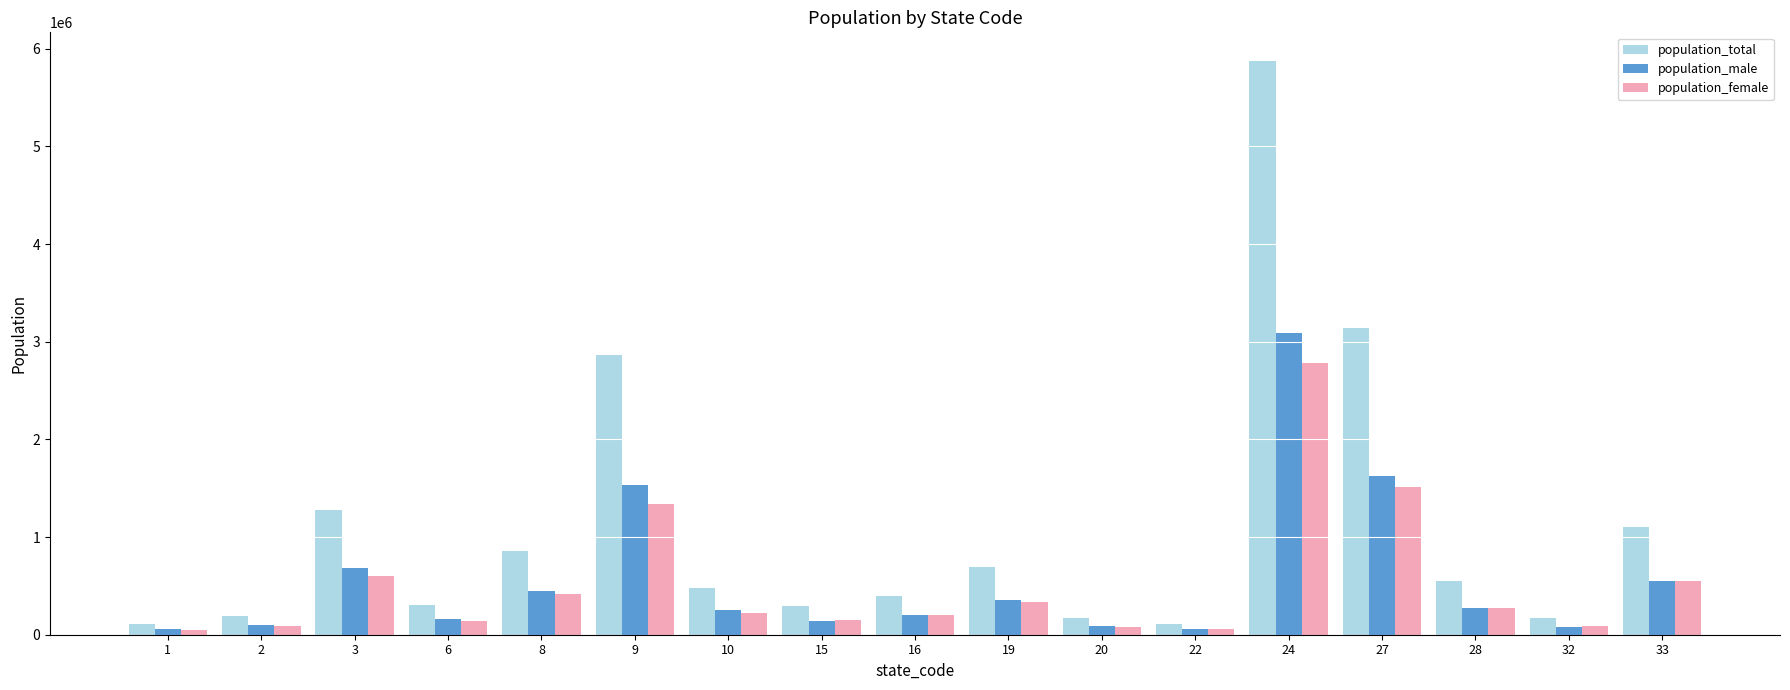

List the series in order of their peak value, lowest first.

population_female, population_male, population_total